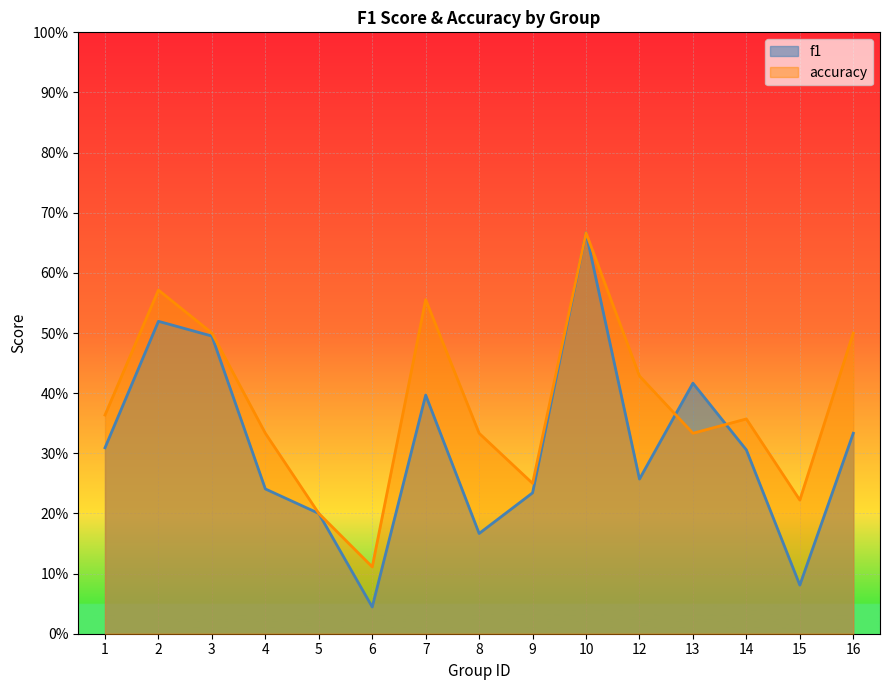

True or false: accuracy and f1 cross at least once.

True